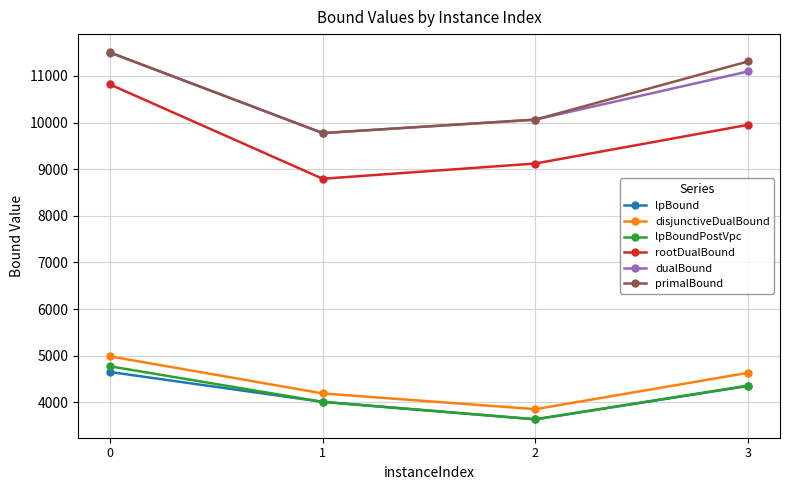

Is the value of disjunctiveDualBound at 3 greater than the value of primalBound at 2?

No